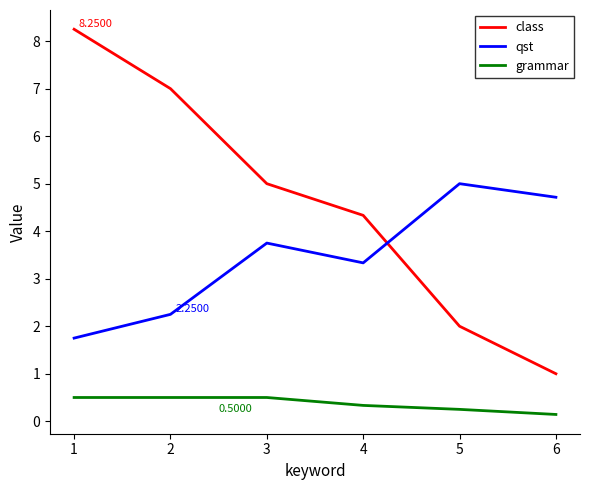

Rank the series by their average value, from lowest to highest.

grammar, qst, class